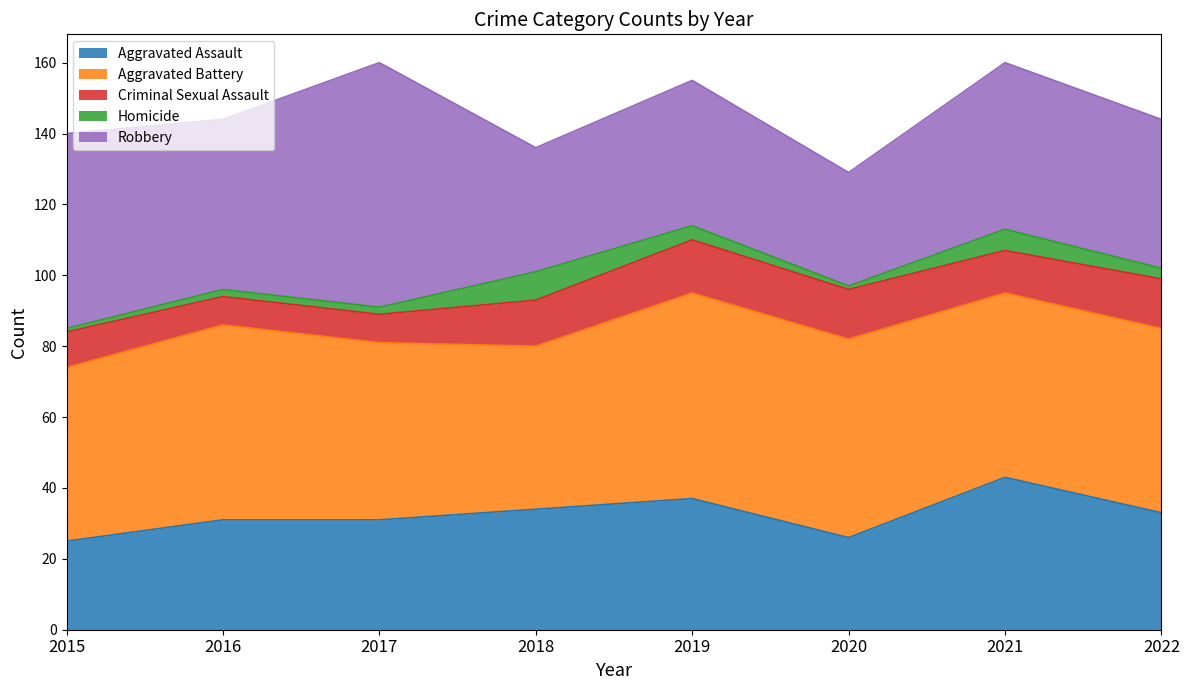

Count the Criminal Sexual Assault values in the range 10 to 14.

5